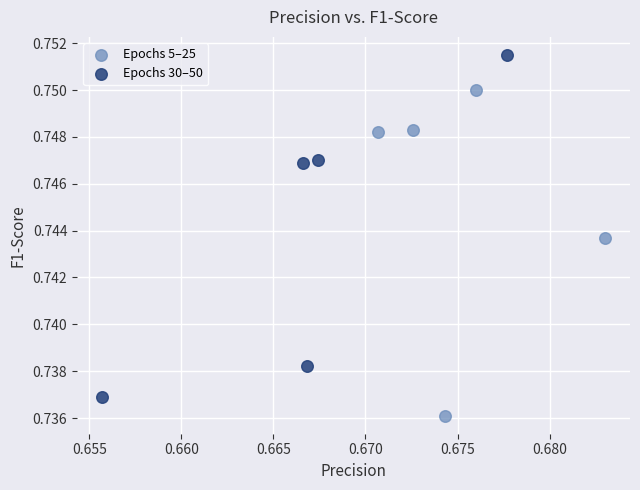

Which series reaches the minimum Y coordinate?

Epochs 5–25